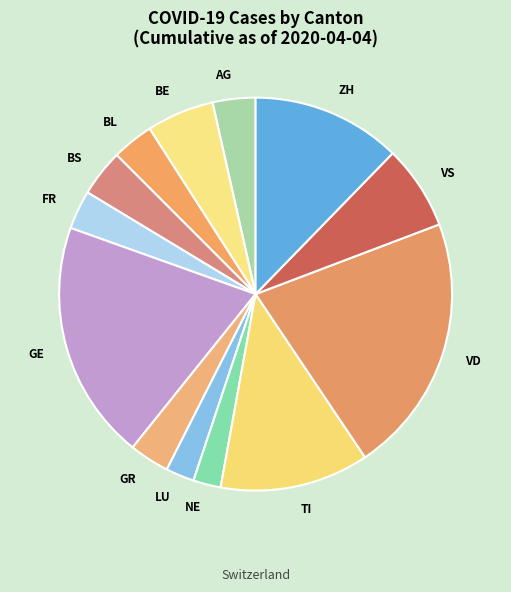

Is it true that TI is 1% of the pie?

False